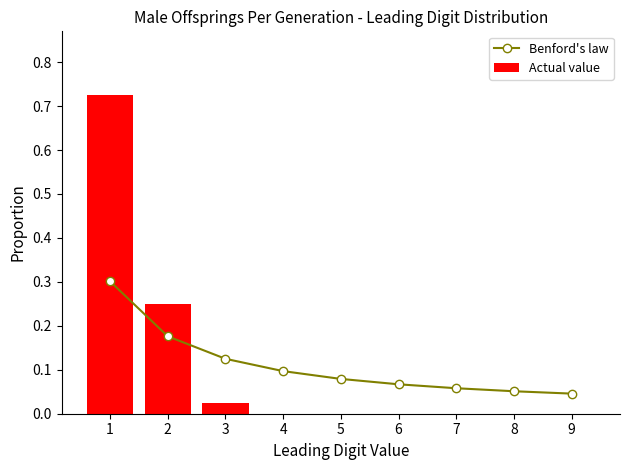

Rank the series by their maximum value, from highest to lowest.

Actual value, Benford's law